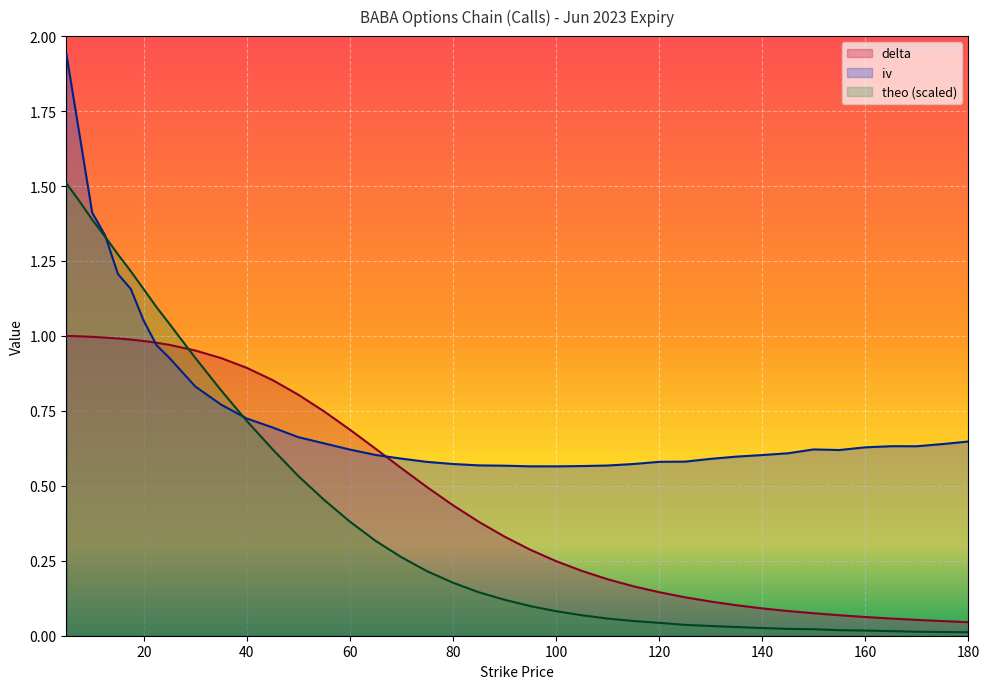

How many times do iv and delta cross each other?

2